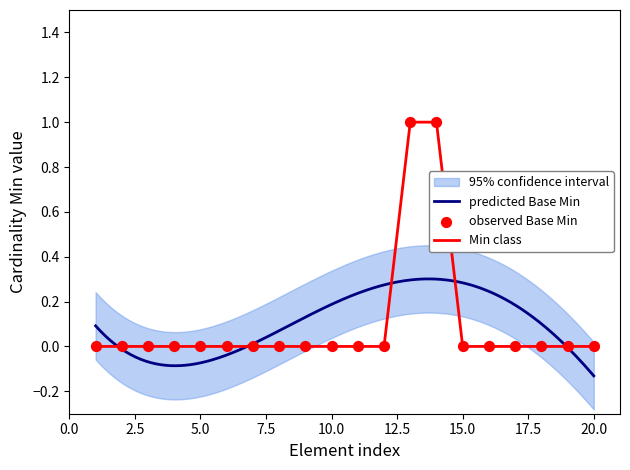

Which series has the largest total across all categories?

Base Min